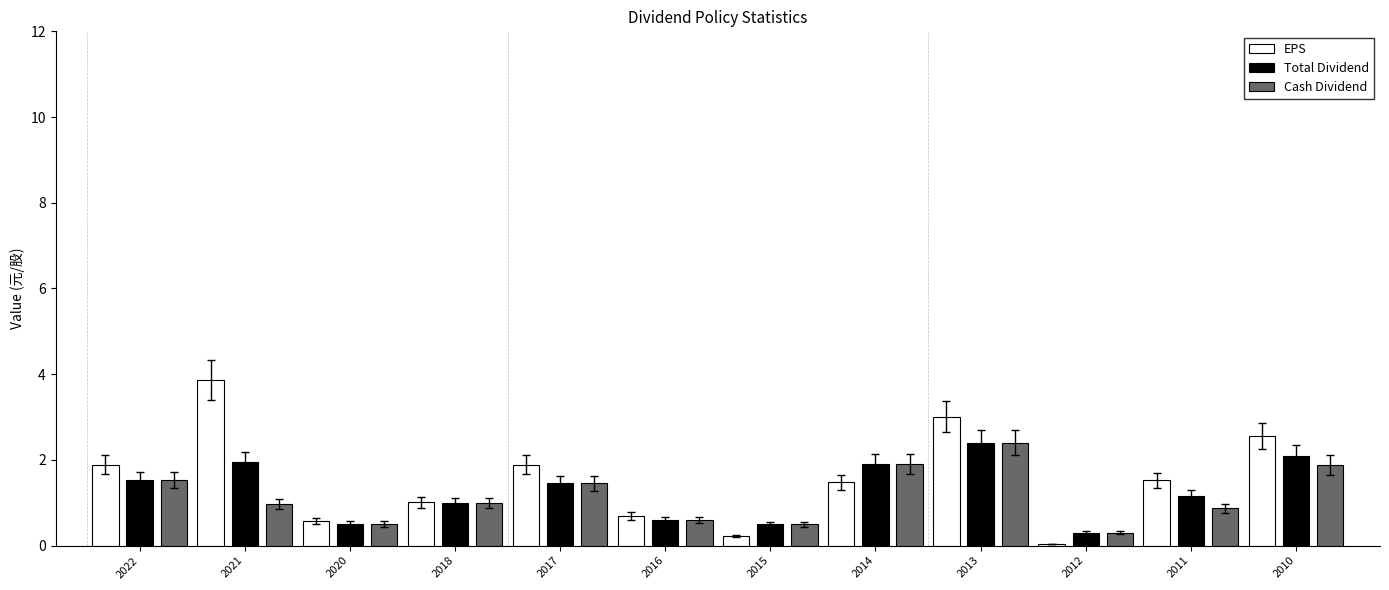

Which series changed the most between 2018 and 2010?

EPS